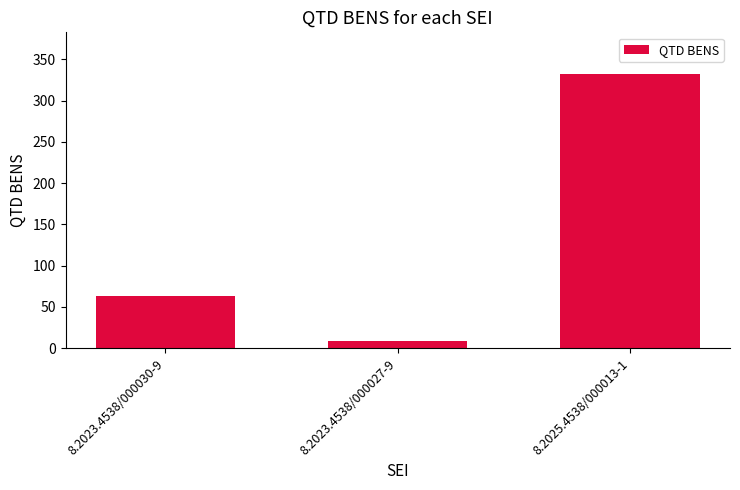

Are the bars grouped side by side (vs. stacked)?

No